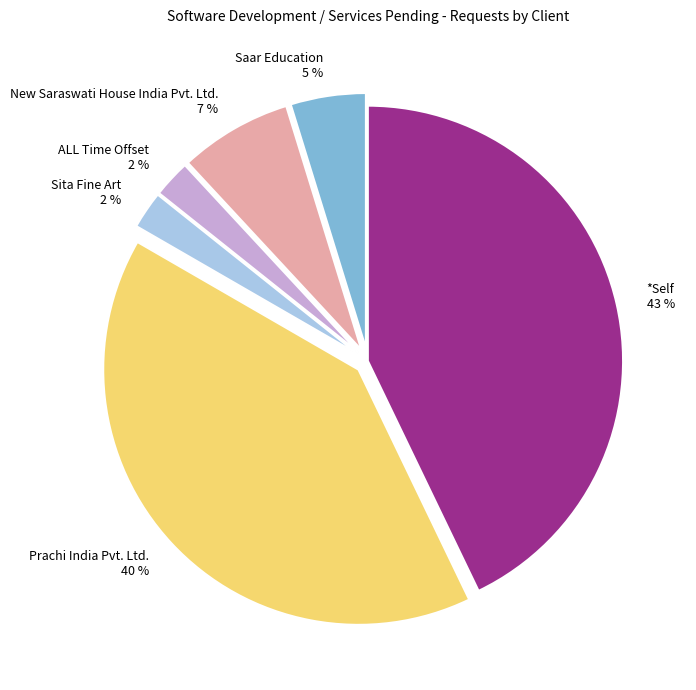

What percentage is the Prachi India Pvt. Ltd. slice, to the nearest percent?

40%